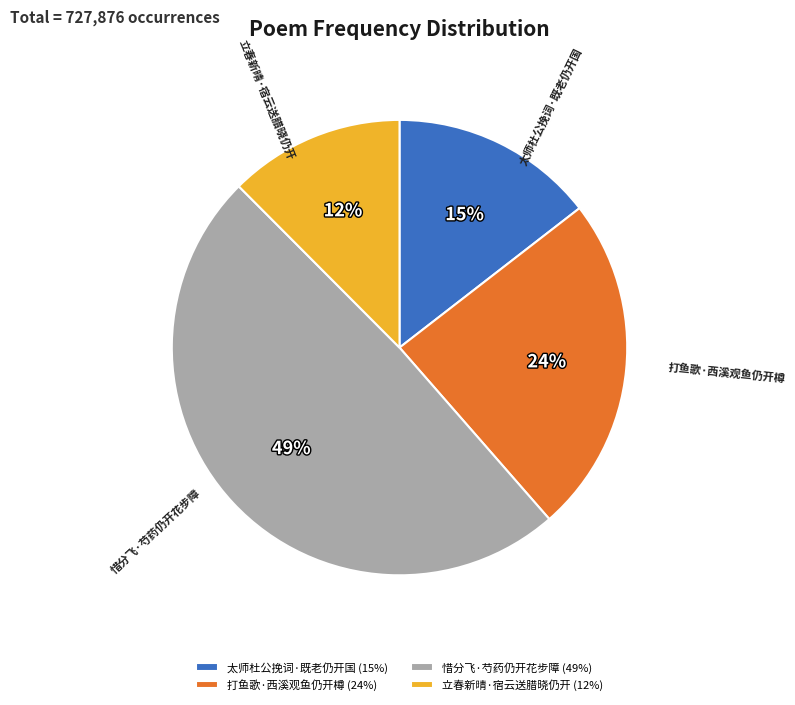

Is 太师杜公挽词·既老仍开国 the majority of the pie?

No